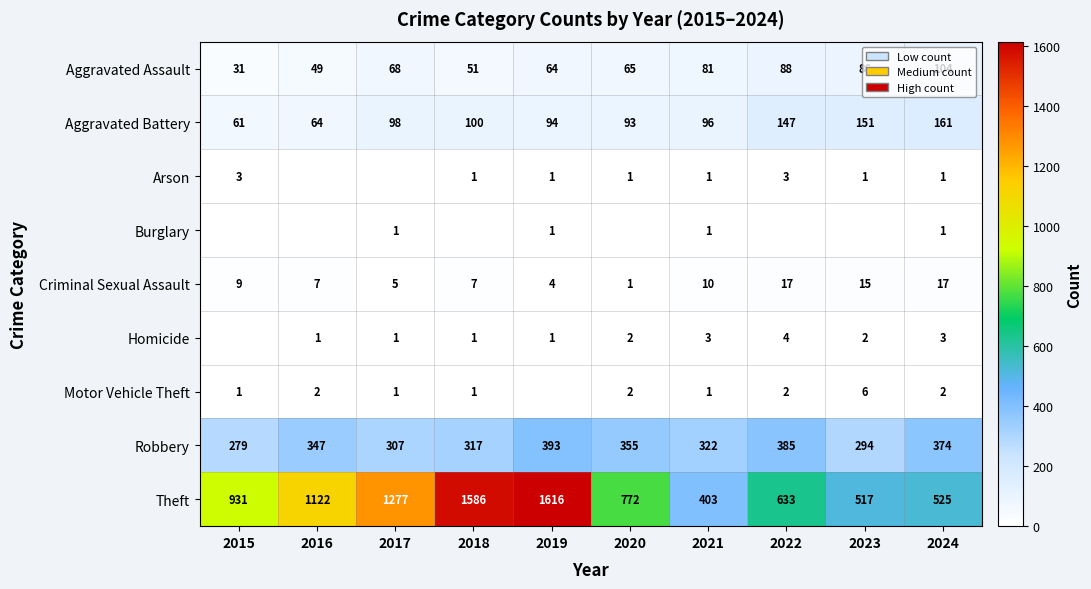

How many series are shown in this chart?

9